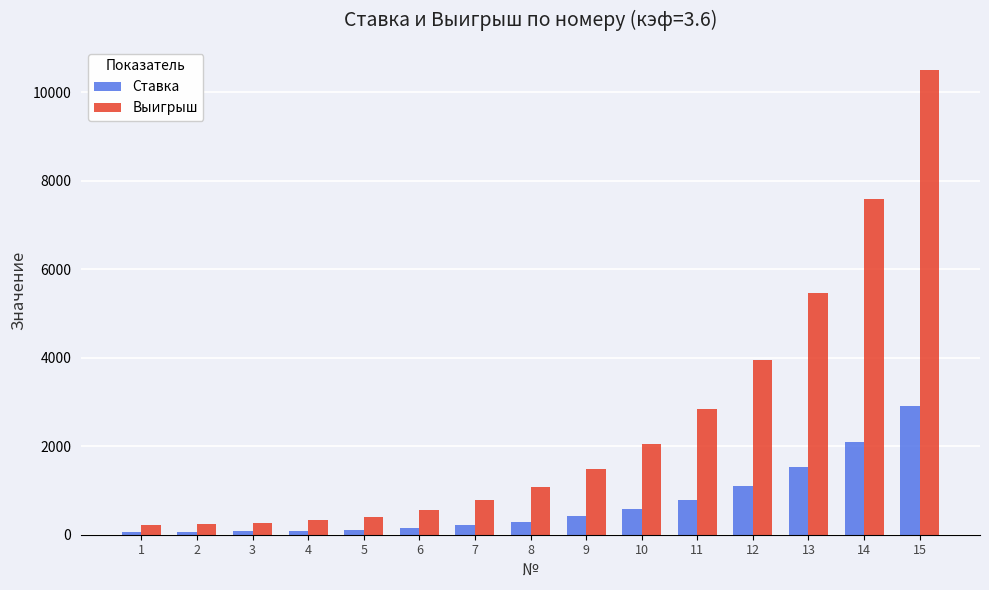

How many groups of bars are there?

15